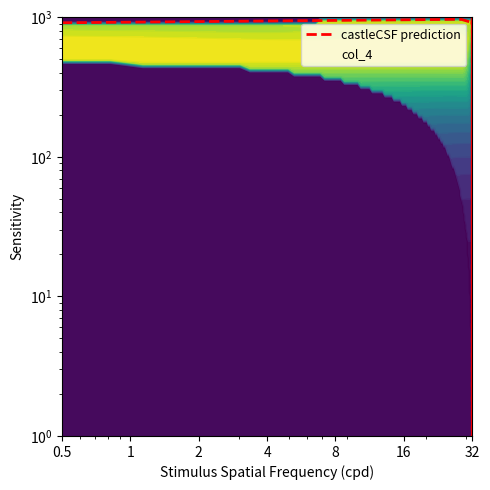

Which label corresponds to the largest value in the chart?

8